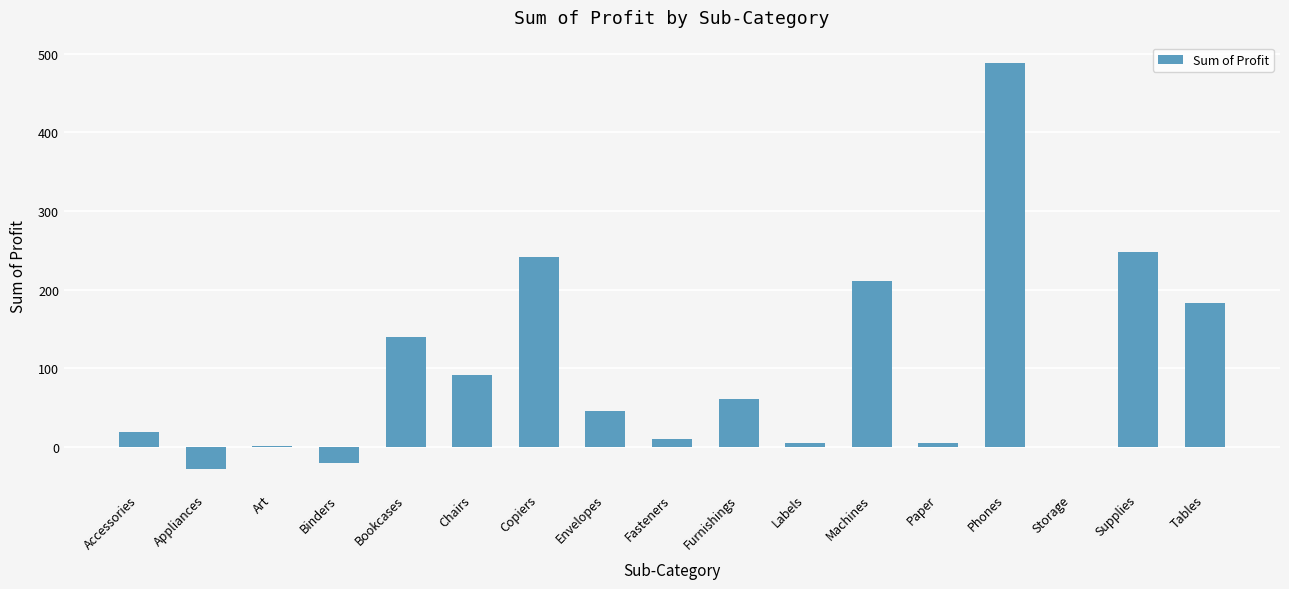

The value at Bookcases is 250.2. True or false?

False